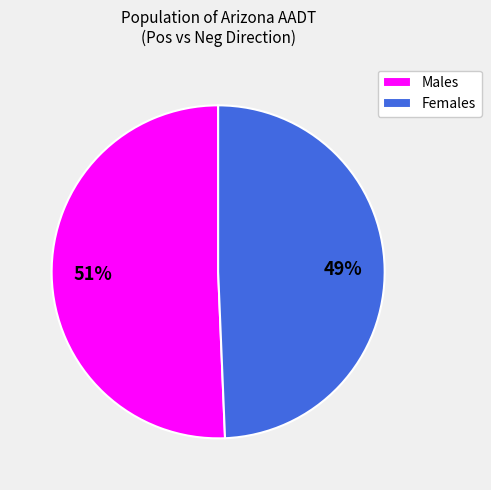

Is there any slice that represents more than half of the pie?

Yes